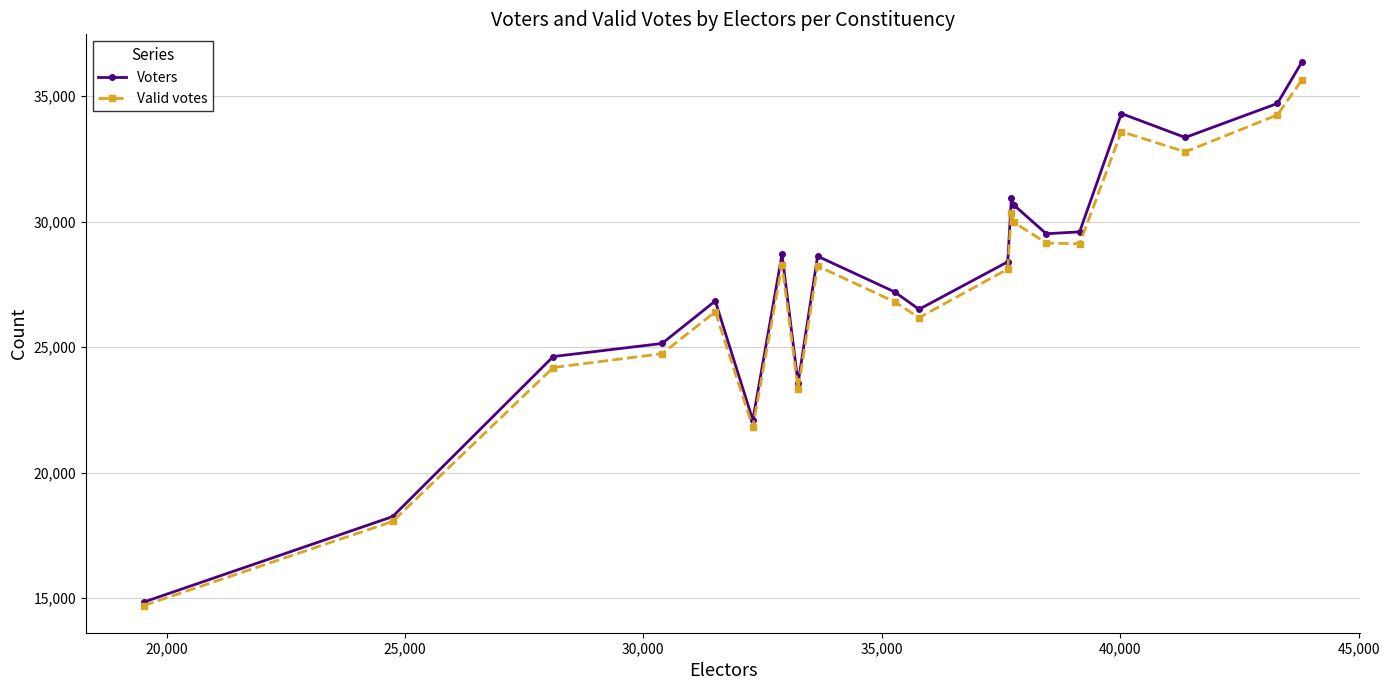

What is the difference between the second highest and second lowest values in the Voters series?

16458